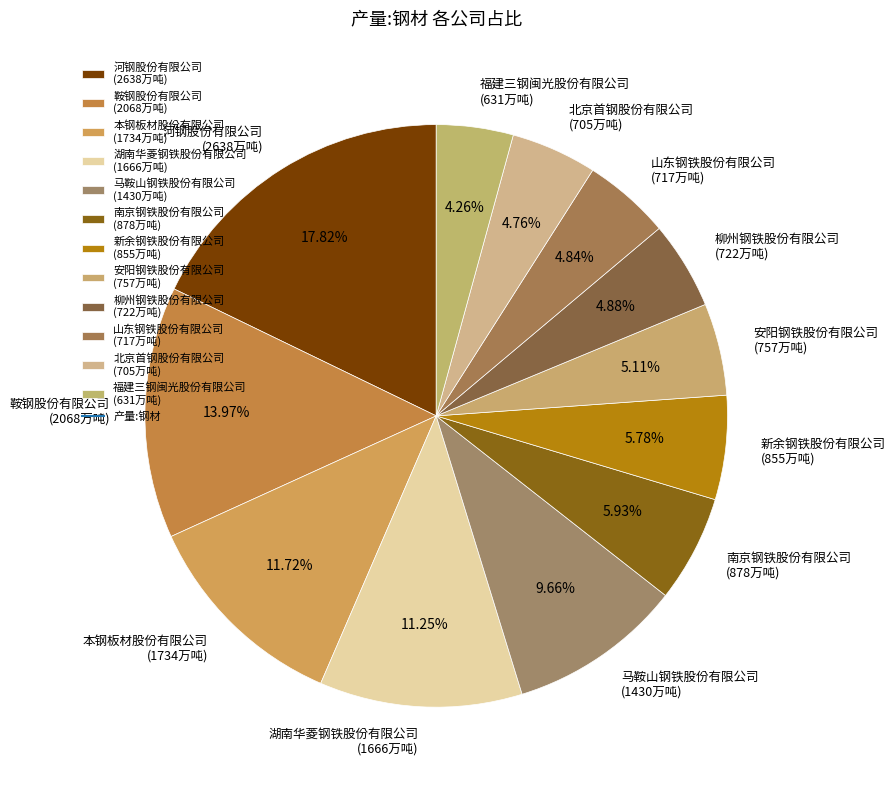

To the nearest percent, what is the average slice percentage?

8%